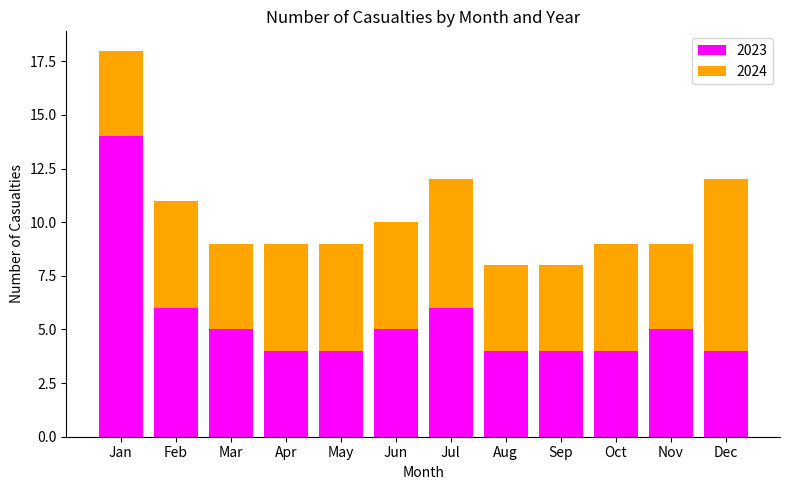

At which category is the sum across all series the highest?

Jan